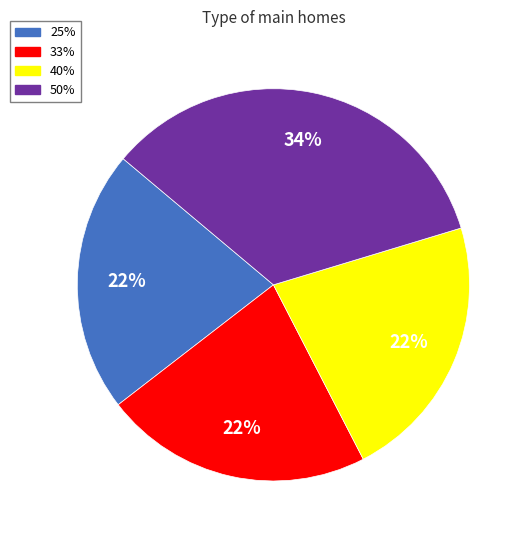

Count the number of slices in the pie.

4